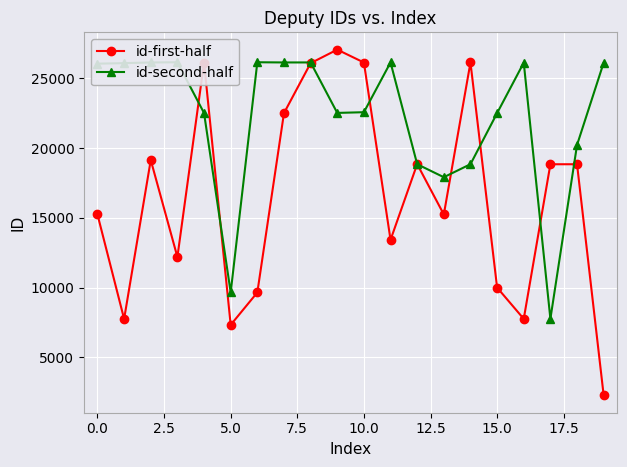

What is the smallest value displayed?

2267